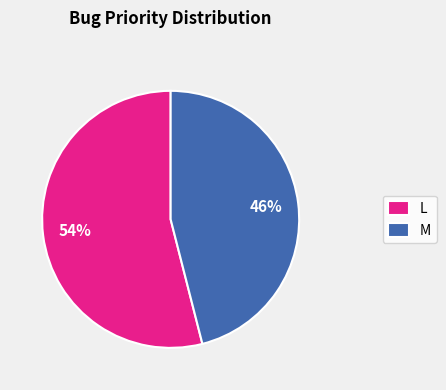

Rank the categories by value from lowest to highest.

M, L